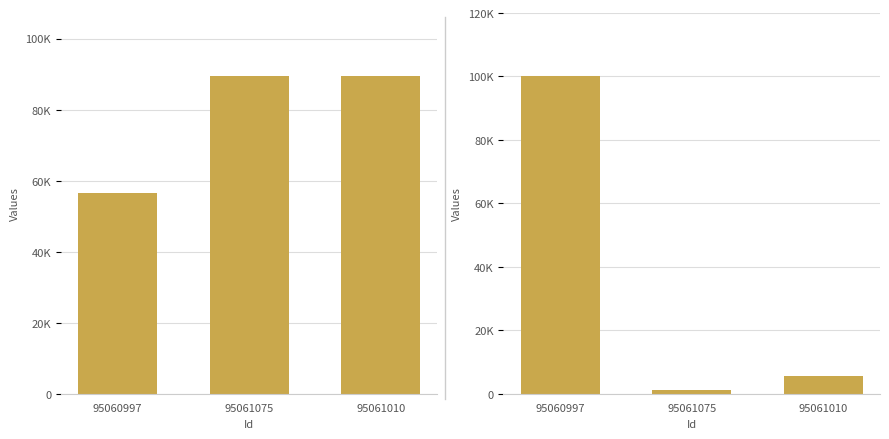

What is the value of the Taxonsorteringsordning bar at the 3rd from the left?

89410